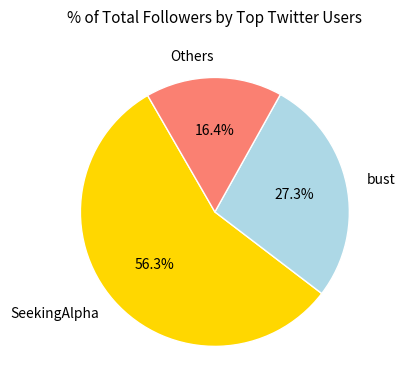

What is the smallest slice in the pie chart?

Others